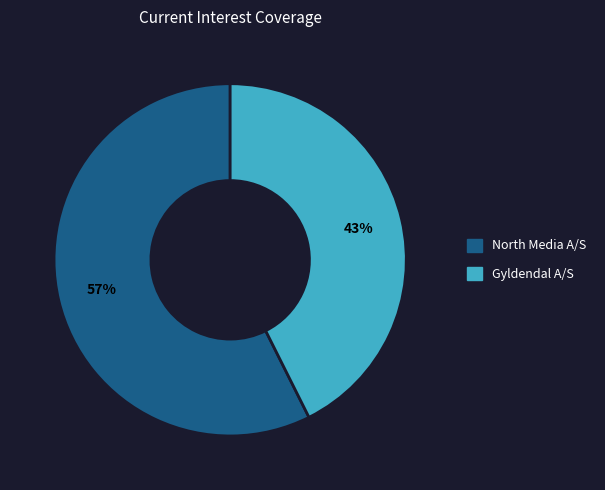

To the nearest percent, what is the average slice percentage?

50%